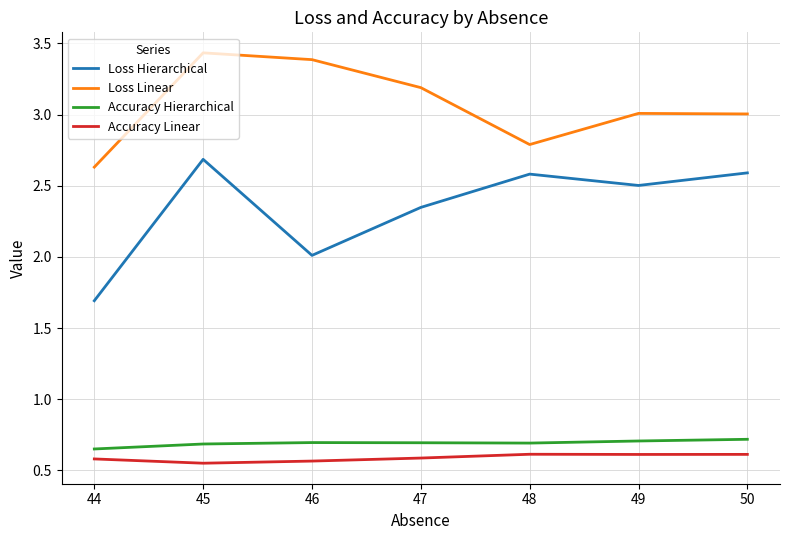

True or false: Loss Hierarchical and Accuracy Linear cross at least once.

False